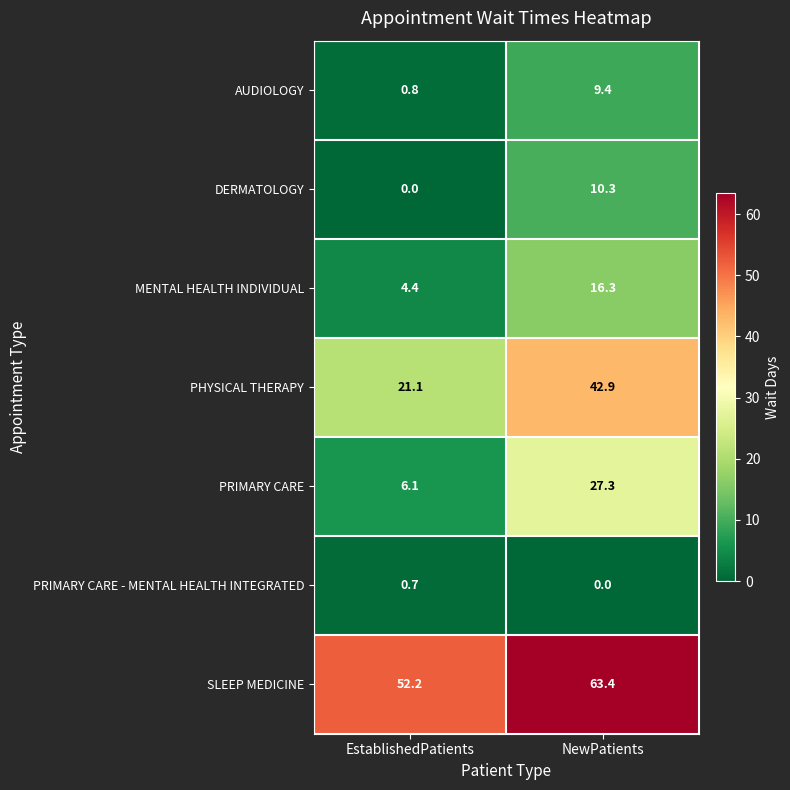

Is it true that DERMATOLOGY equals 0.0 at EstablishedPatients?

True